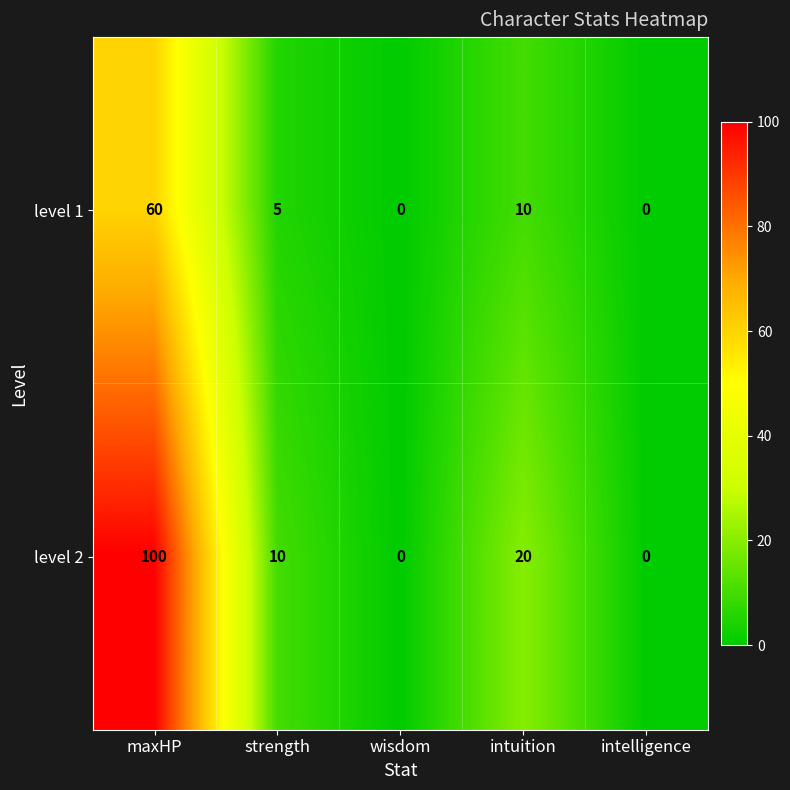

At which category does the chart reach its peak across all series?

maxHP